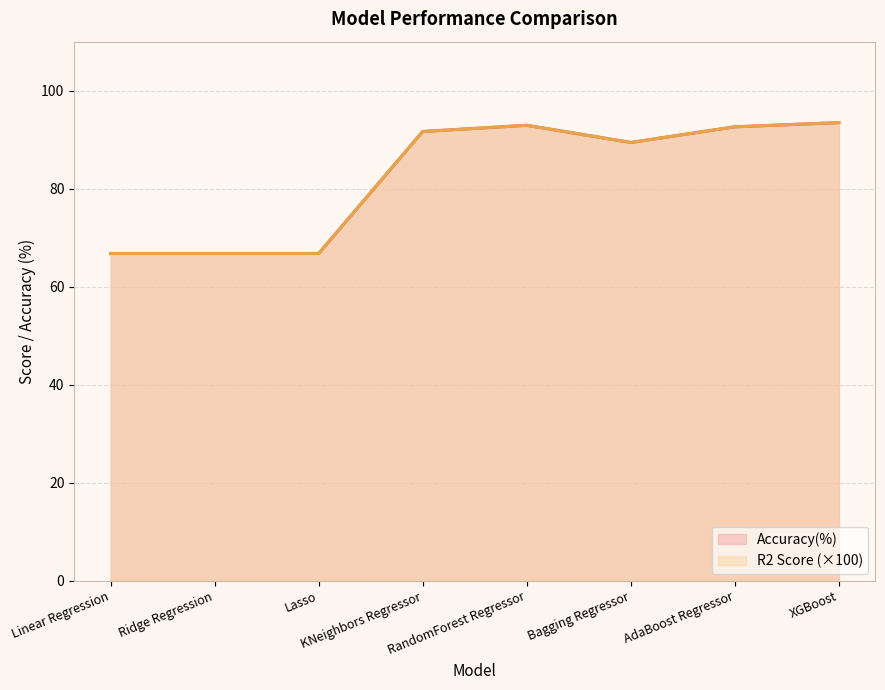

How many data points does each series have?

8